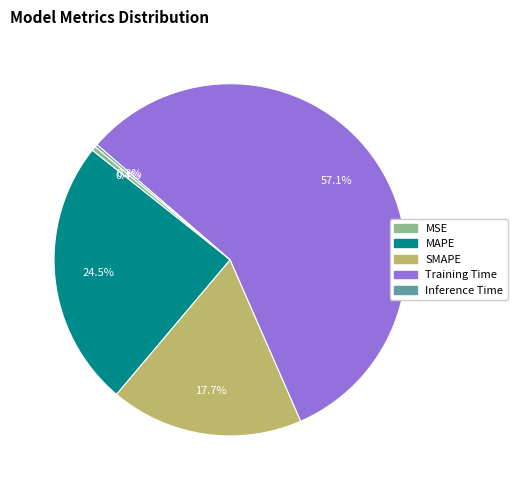

True or false: SMAPE accounts for 6% of the total.

False